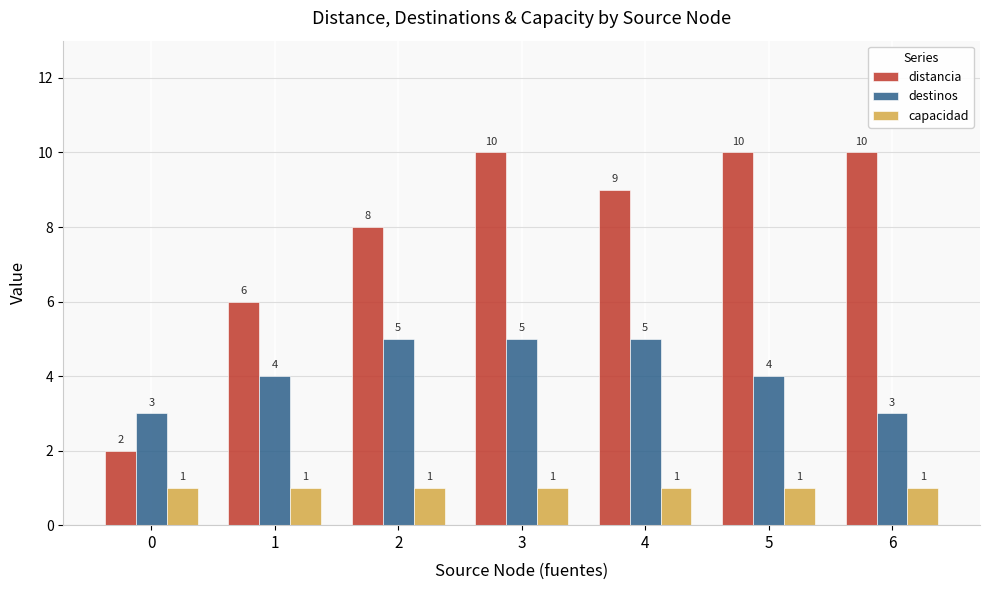

Reading left to right, list all the values displayed in this chart.

distancia: 0=2	1=6	2=8	3=10	4=9	5=10	6=10
destinos: 0=3	1=4	2=5	3=5	4=5	5=4	6=3
capacidad: 0=1	1=1	2=1	3=1	4=1	5=1	6=1